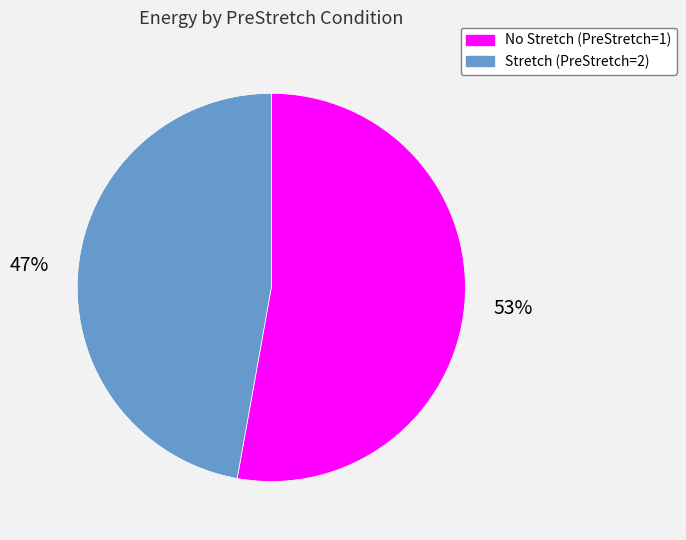

Rank the categories by value from highest to lowest.

No Stretch (PreStretch=1), Stretch (PreStretch=2)